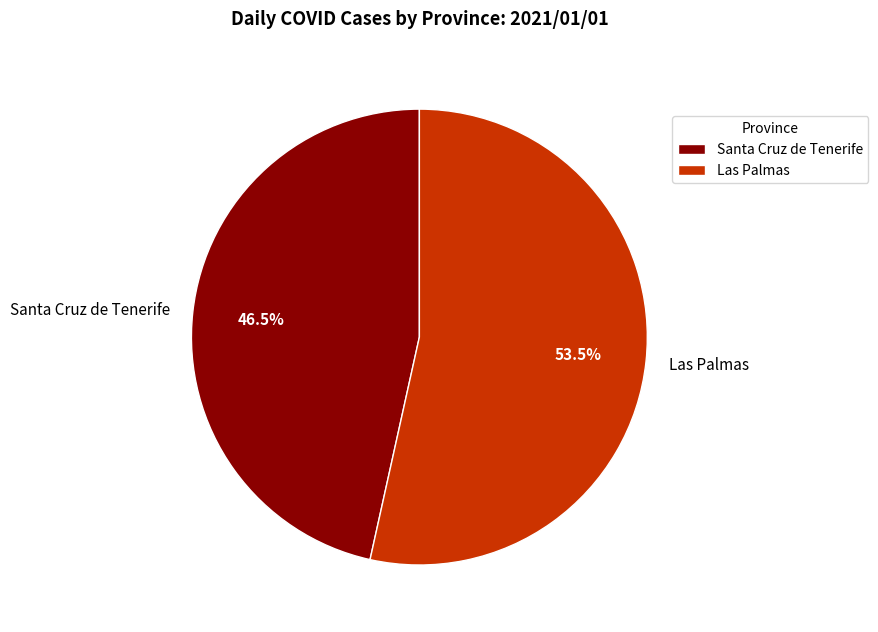

Is the sum of Santa Cruz de Tenerife and Las Palmas greater than half?

Yes